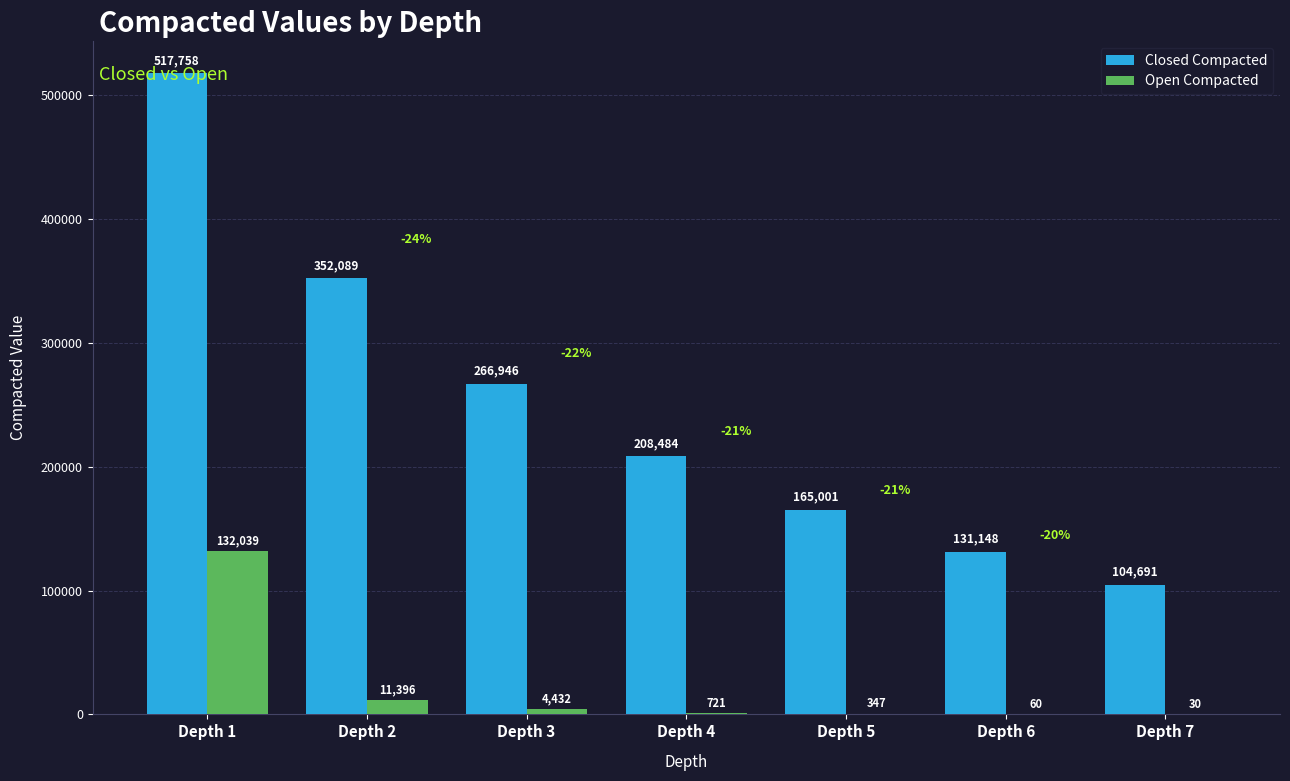

Count the number of categories in the chart.

7